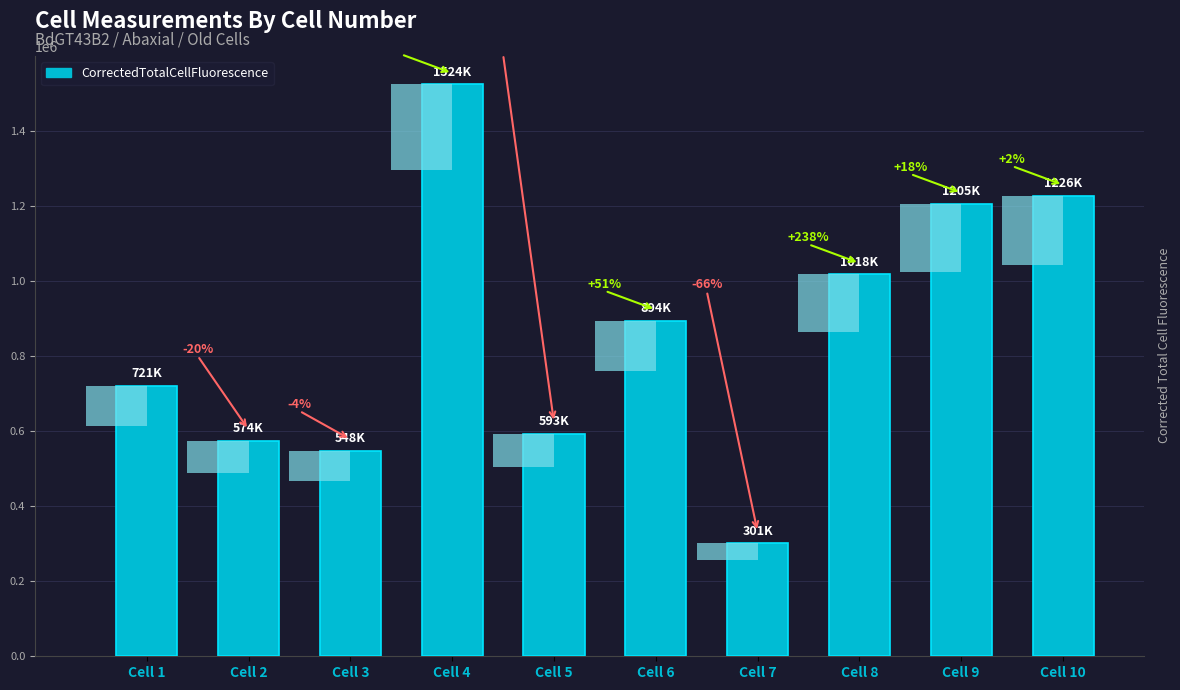

What is the difference between the maximum and minimum values?

1222438.3